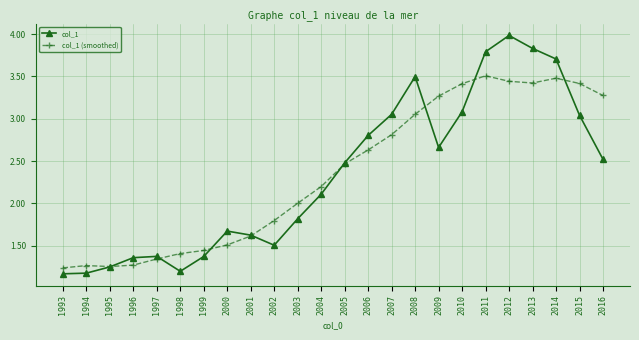

Which category has the highest value across all series?

2012